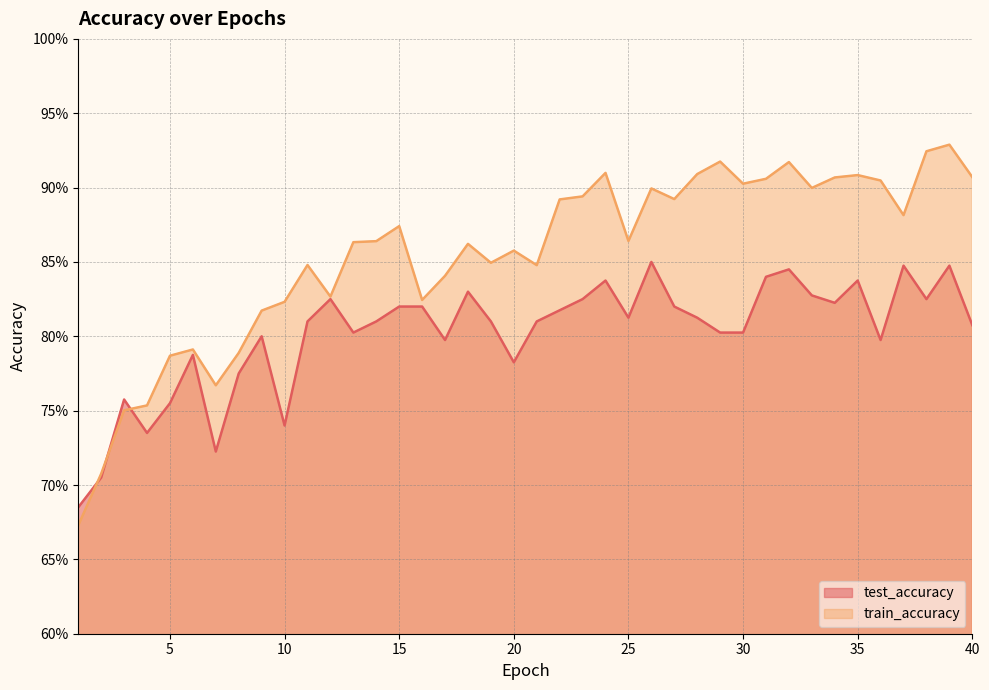

How many distinct data groups are displayed?

2